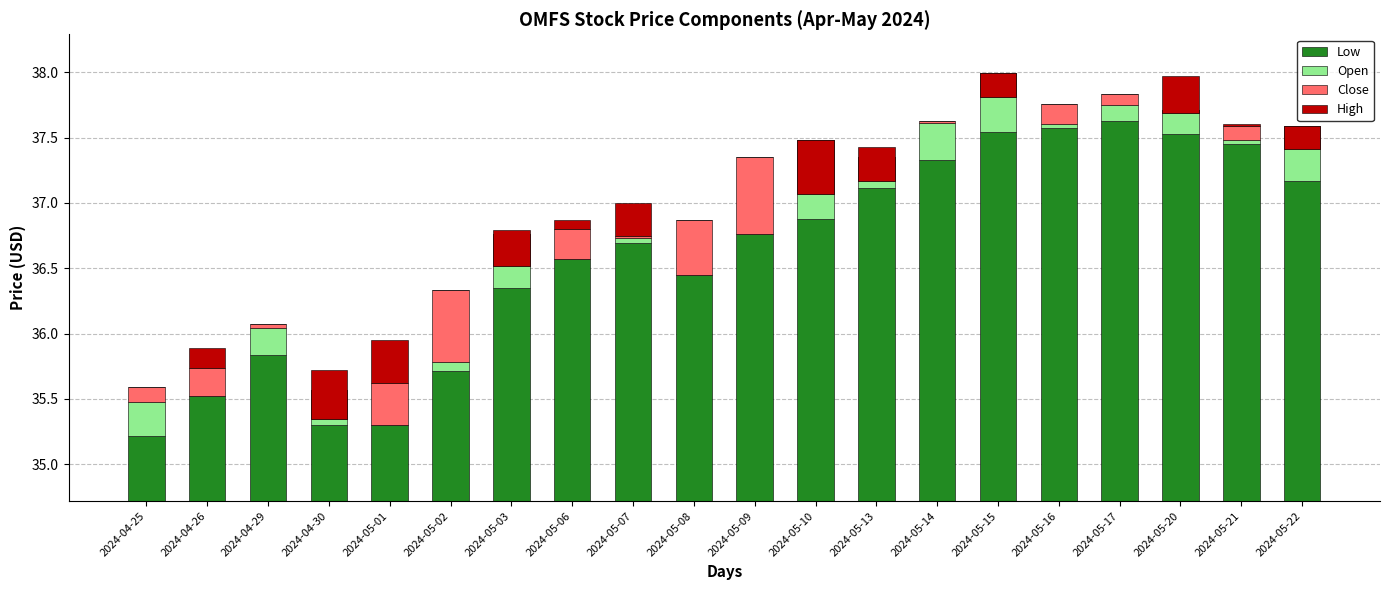

Reading left to right, extract all data points from this chart.

Low: 35.2	35.5	35.8	35.3	35.3	35.7	36.3	36.6	36.7	36.5	36.8	36.9	37.1	37.3	37.5	37.6	37.6	37.5	37.5	37.2
Open: 0.3	0.0	0.2	0.3	0.0	0.1	0.4	0.0	0.0	0.0	0.0	0.6	0.2	0.3	0.5	0.0	0.1	0.2	0.0	0.4
Close: 0.1	0.2	0.0	-0.2	0.3	0.6	-0.2	0.2	0.0	0.4	0.6	-0.4	-0.2	0.0	-0.2	0.2	0.1	-0.0	0.1	-0.2
High: 0.0	0.1	0.0	0.4	0.3	0.0	0.3	0.1	0.2	0.0	0.0	0.4	0.3	0.0	0.2	0.0	0.0	0.3	0.0	0.2